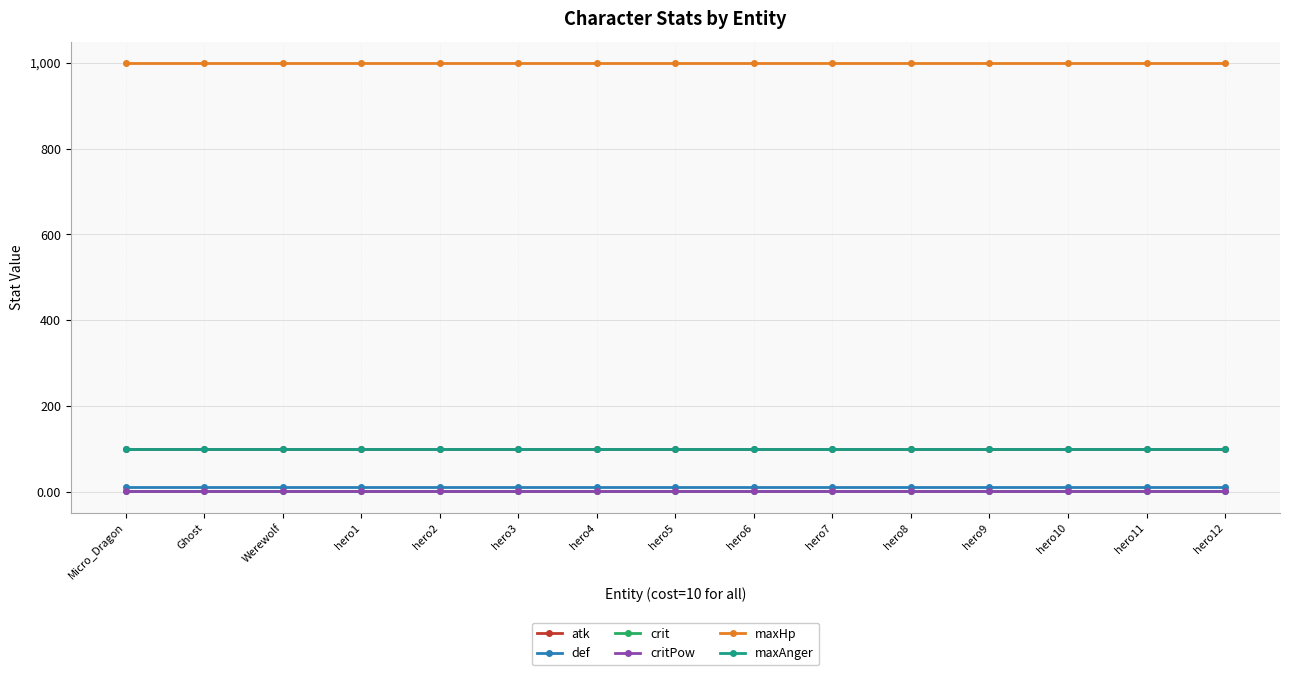

Is this an area chart (filled region under the line)?

No